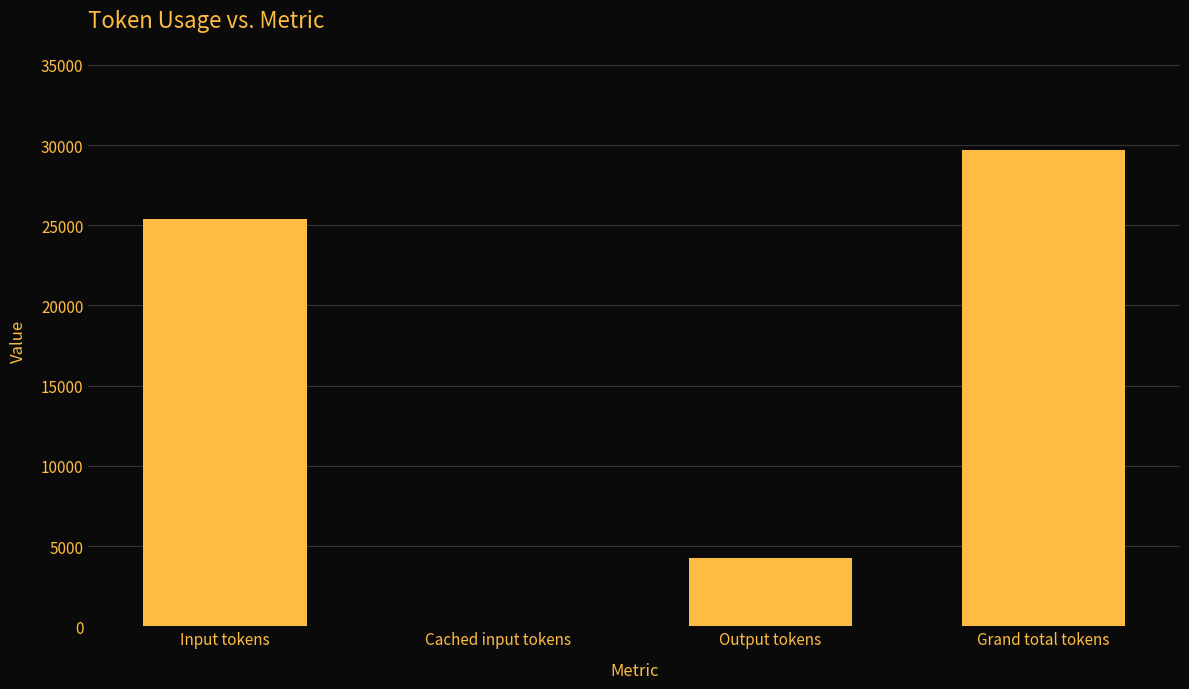

True or false: the data shows 43916 at Grand total tokens.

False